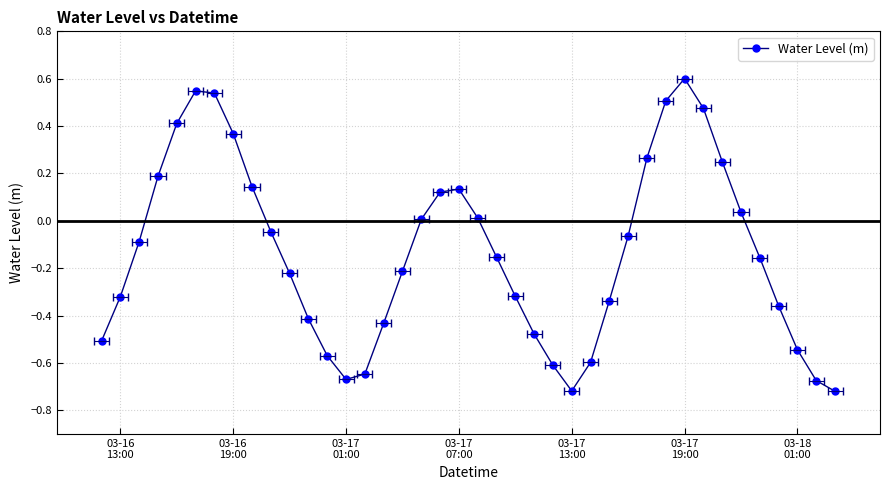

What is the value of the 6th point from the left?

0.5